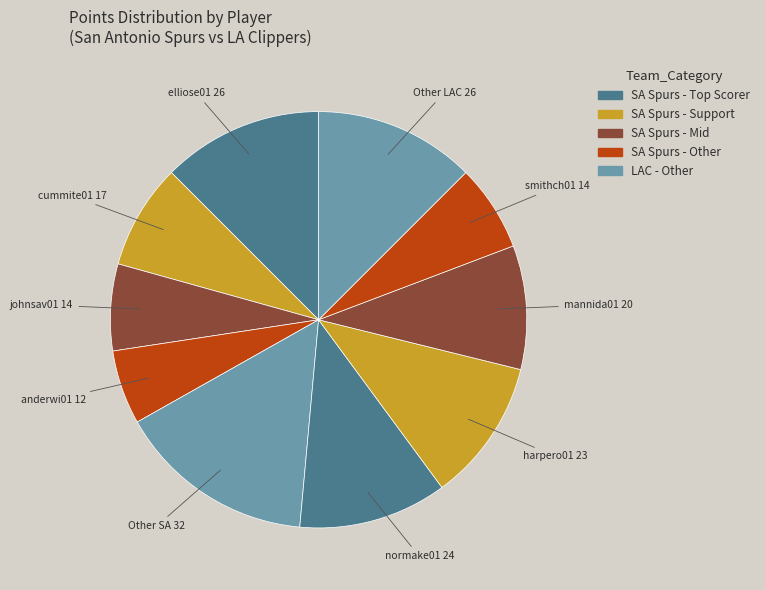

How many segments does this pie chart have?

10